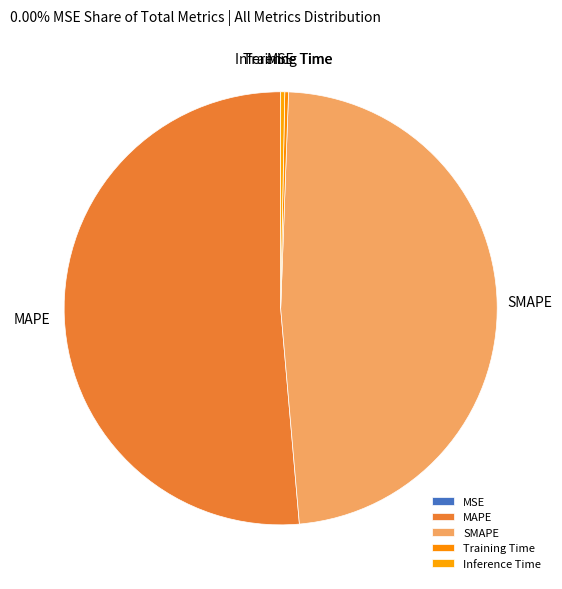

Is it true that Inference Time is 6% of the pie?

False